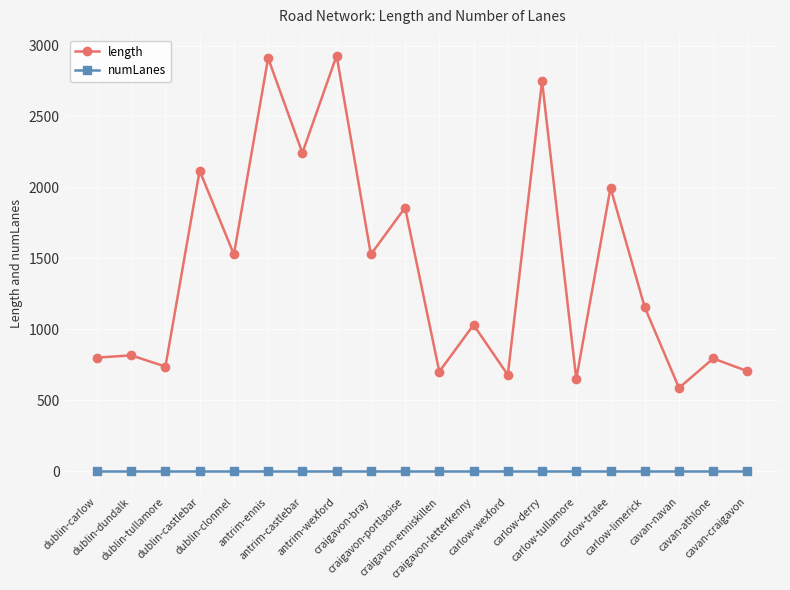

Does the chart have visible grid lines?

Yes